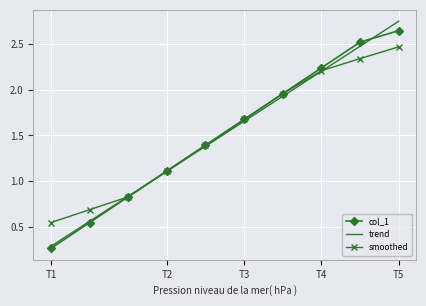

Which series has the widest spread of values?

trend